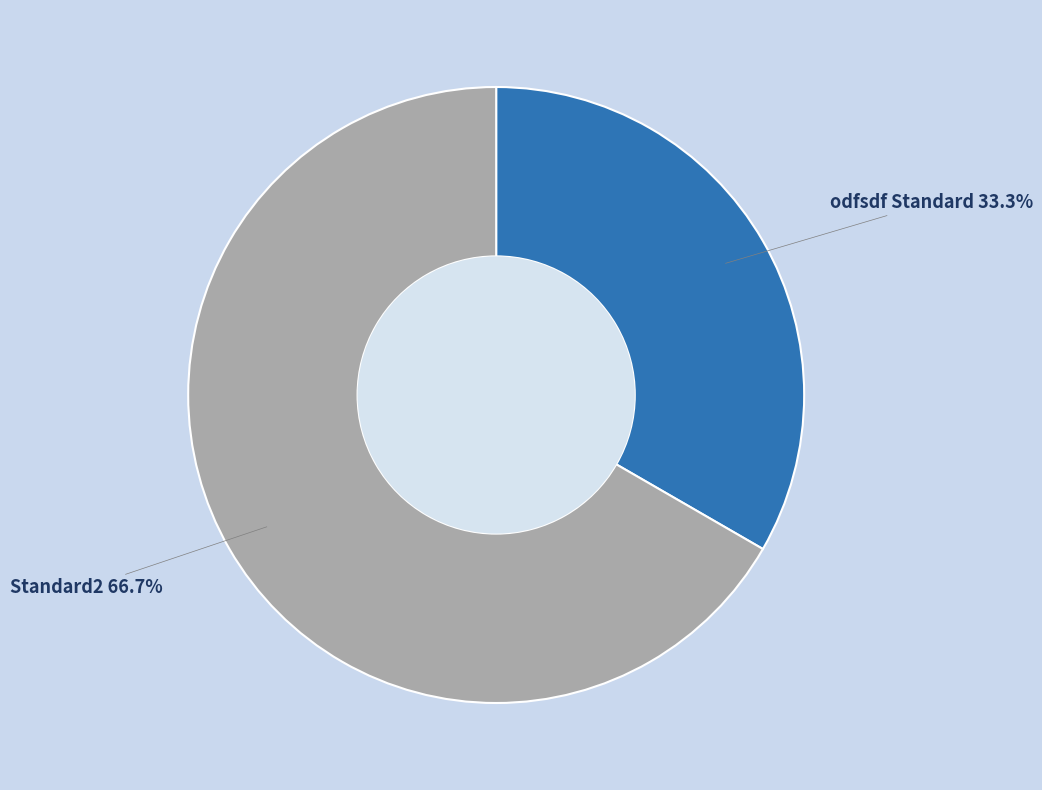

Approximately how many times larger is the value at Standard2 compared to odfsdf Standard?

2.0